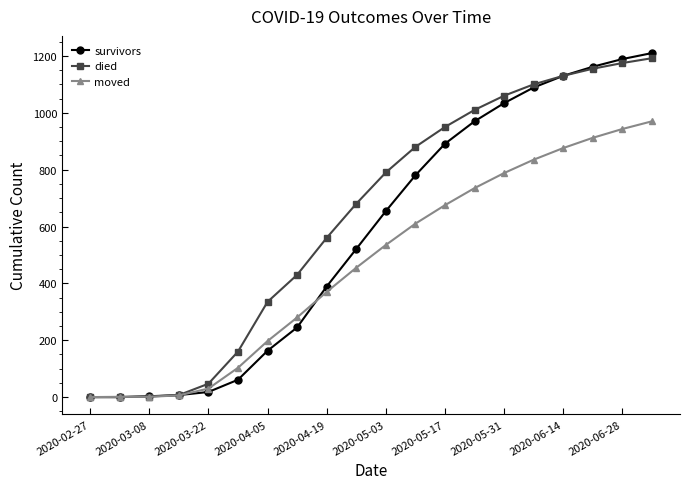

True or false: moved has more than 2 points higher than both neighbors.

False